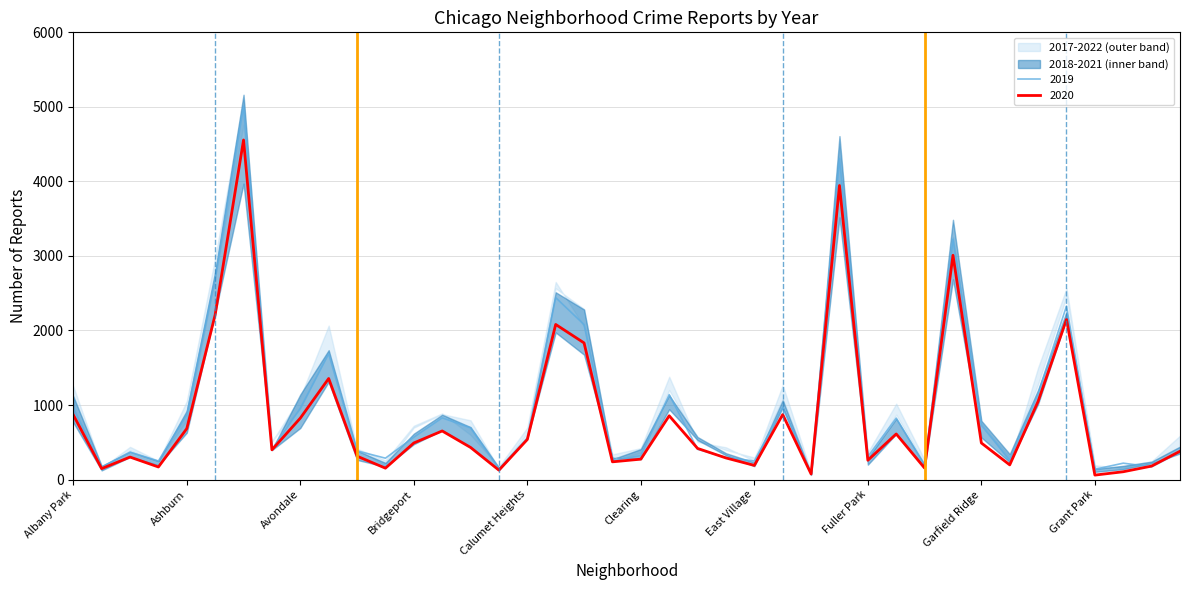

How many lines are shown in the chart?

6